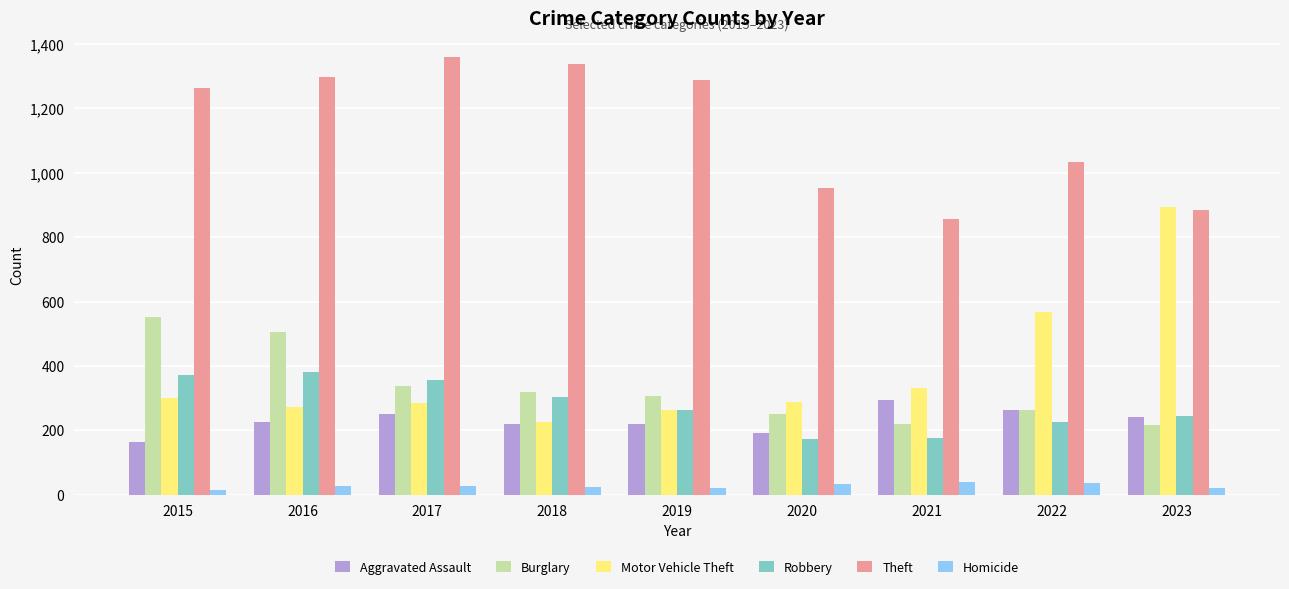

How many data points in Theft are less than 1263?

4